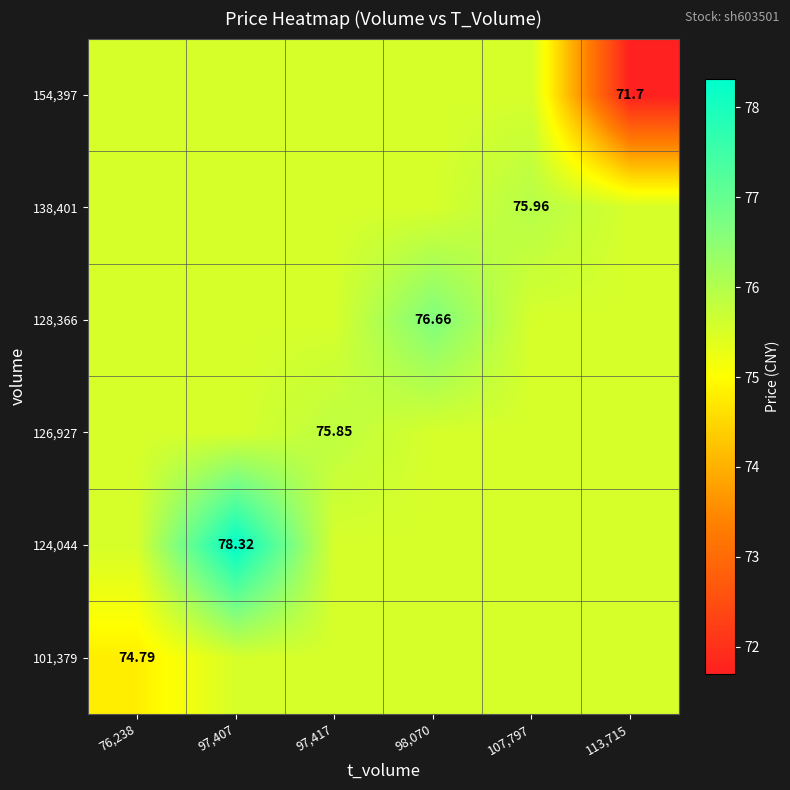

How many series are shown in this chart?

6